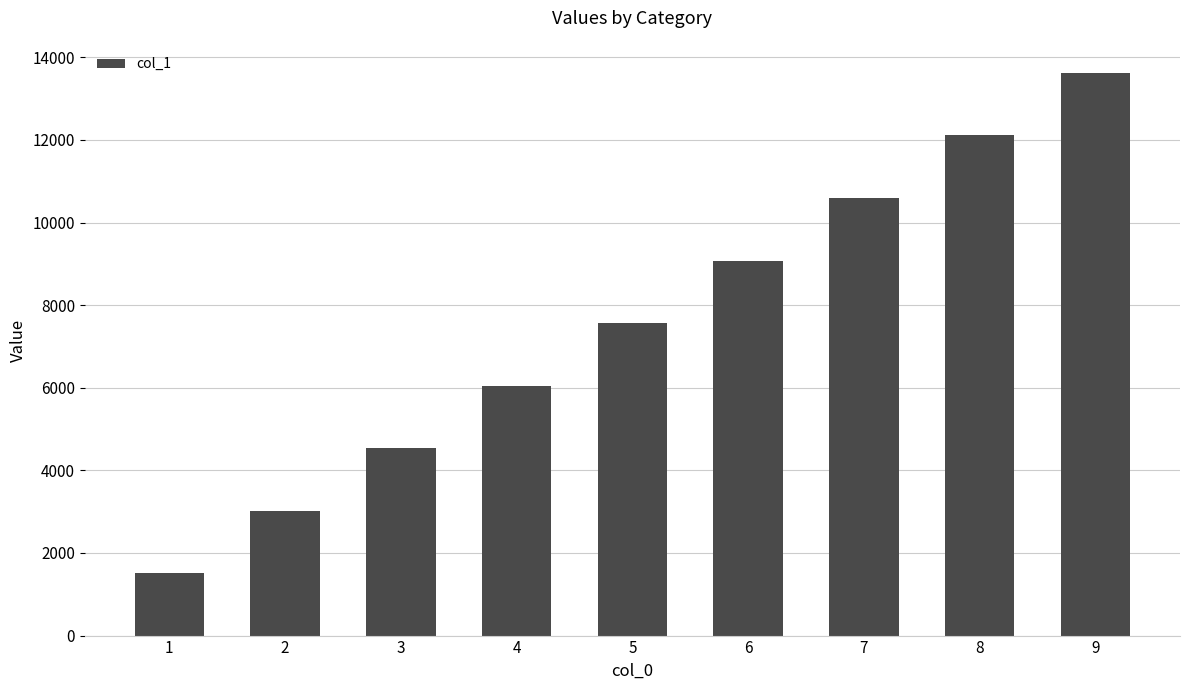

What is the greatest value displayed?

13621.7